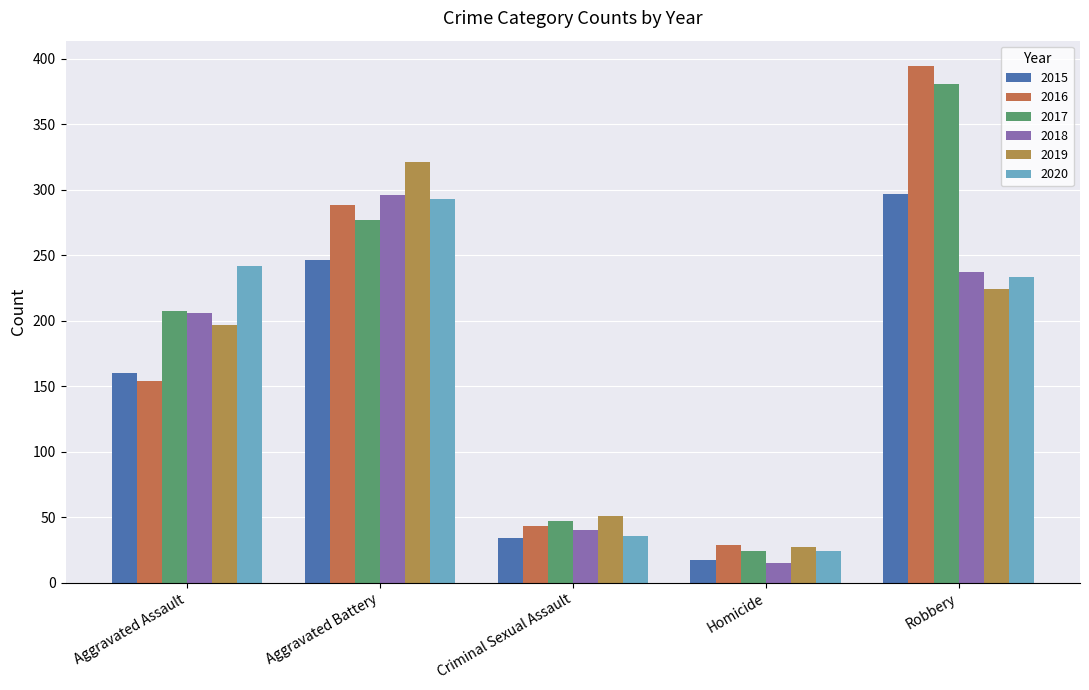

How many groups of bars are there?

5